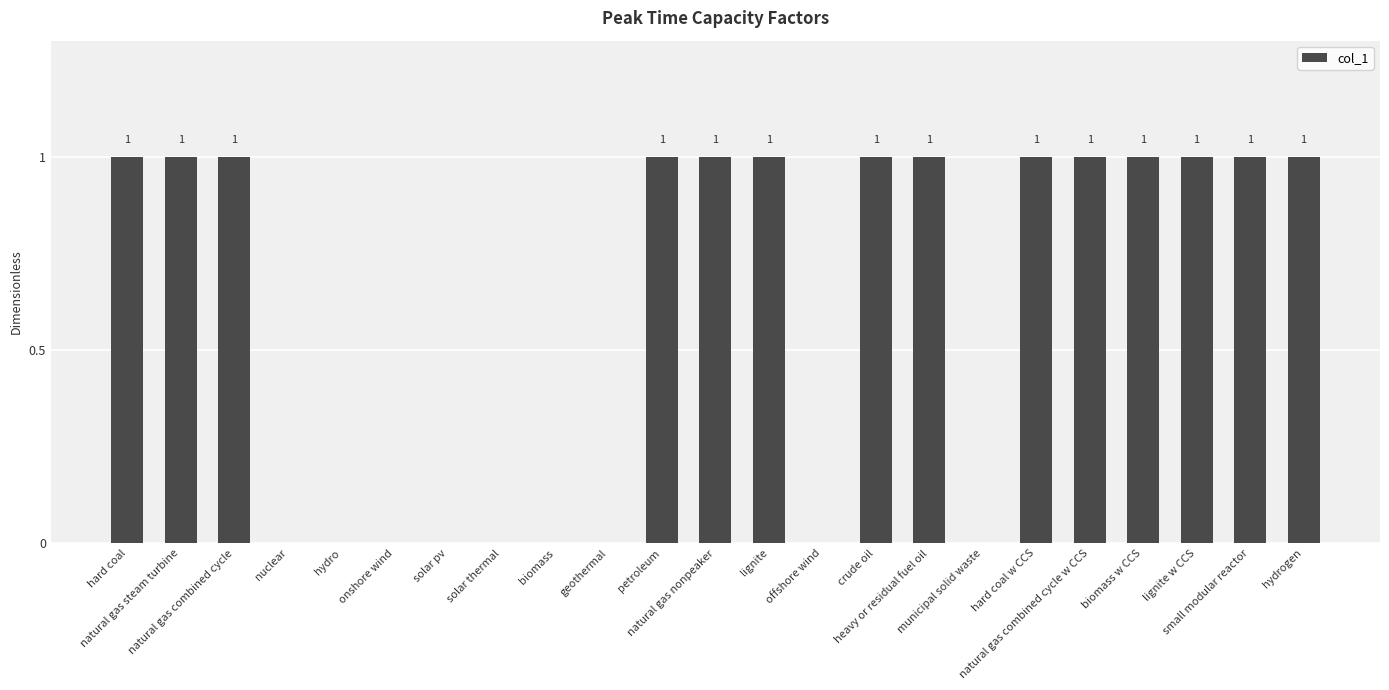

Reading right to left, extract all data points from this chart.

1	1	1	1	1	1	0	1	1	0	1	1	1	0	0	0	0	0	0	0	1	1	1